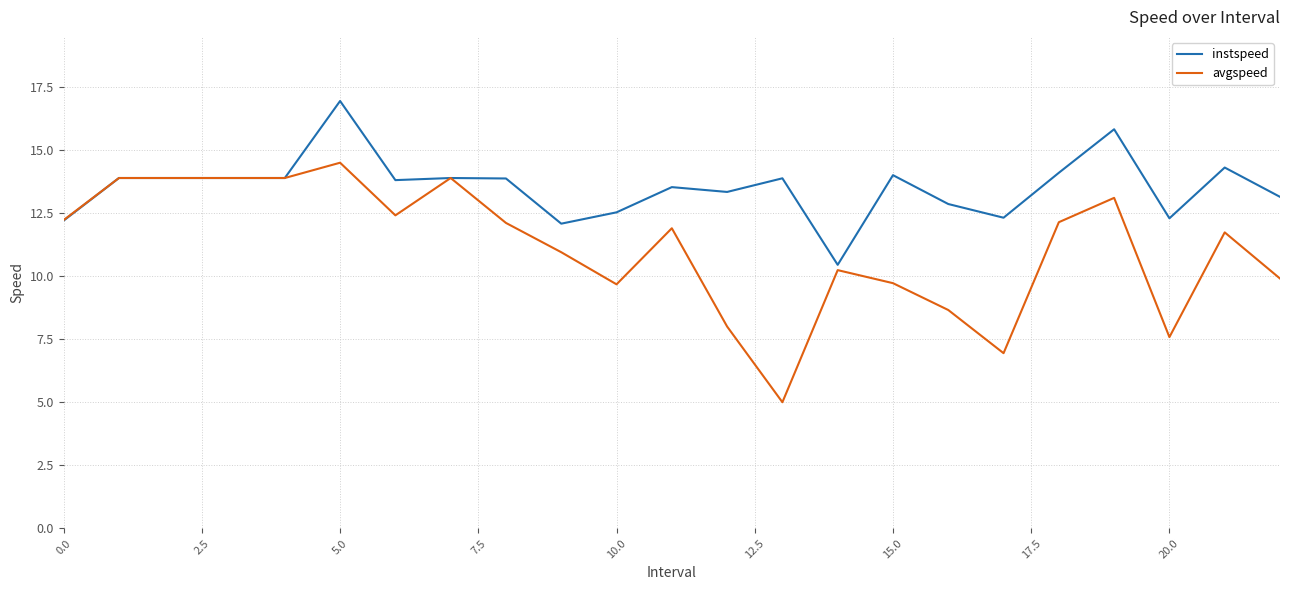

What is the difference between the maximum and second lowest values in the avgspeed series?

7.6